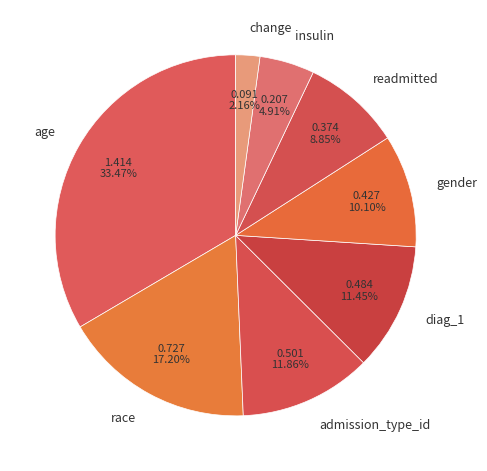

How many slices are in this pie chart?

8